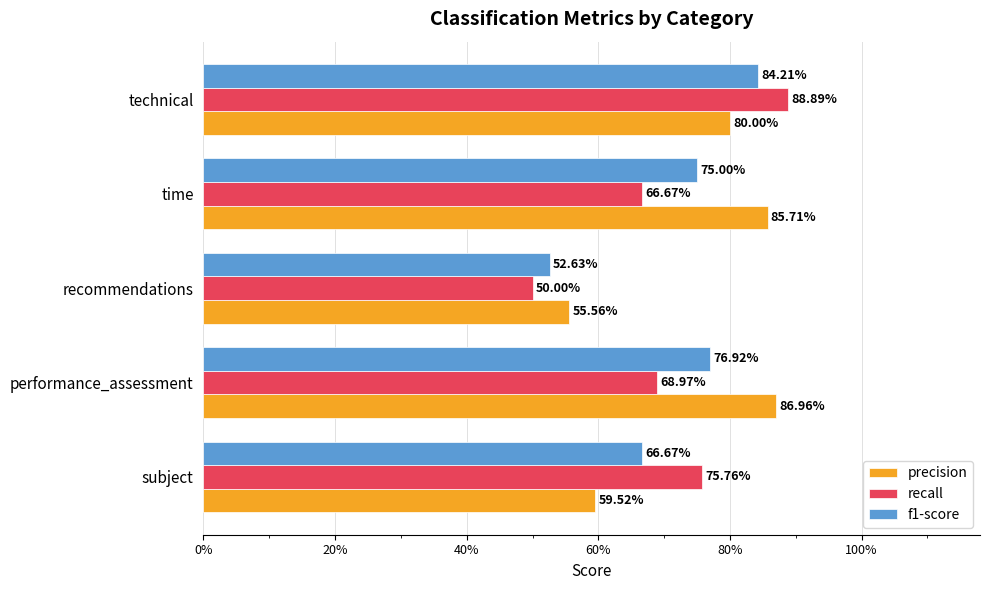

What are all the series names shown in the legend?

precision, recall, f1-score